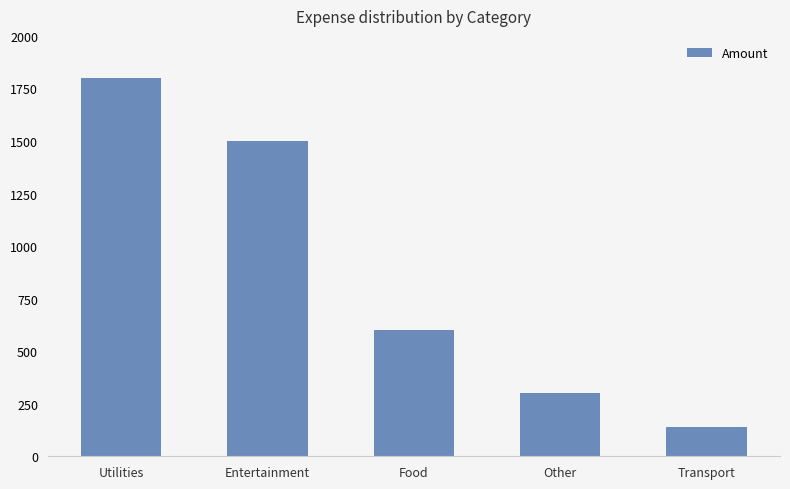

What is the ratio of the value at Utilities to the value at Transport?

12.9